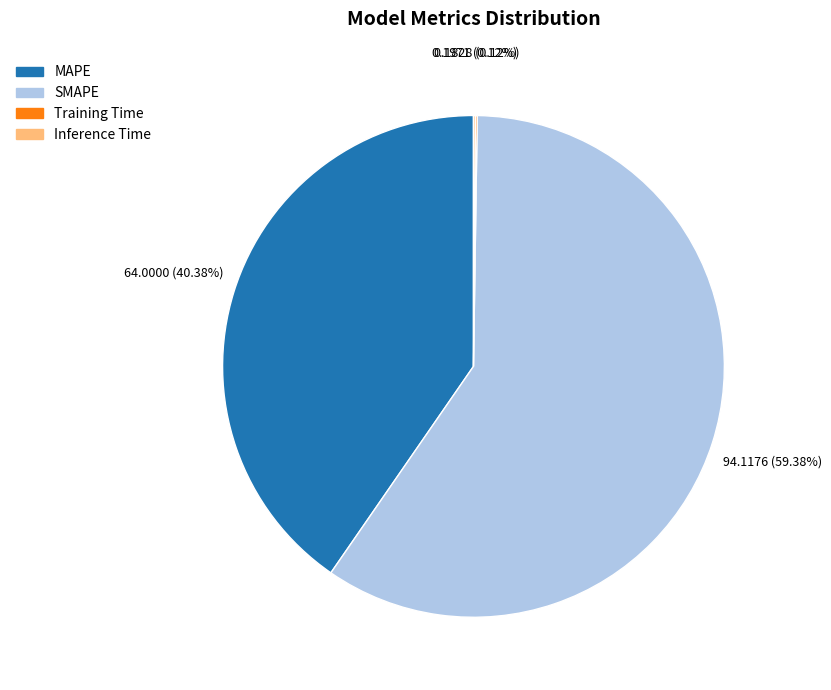

To the nearest percent, what is the difference between the largest and smallest slice percentages?

59%